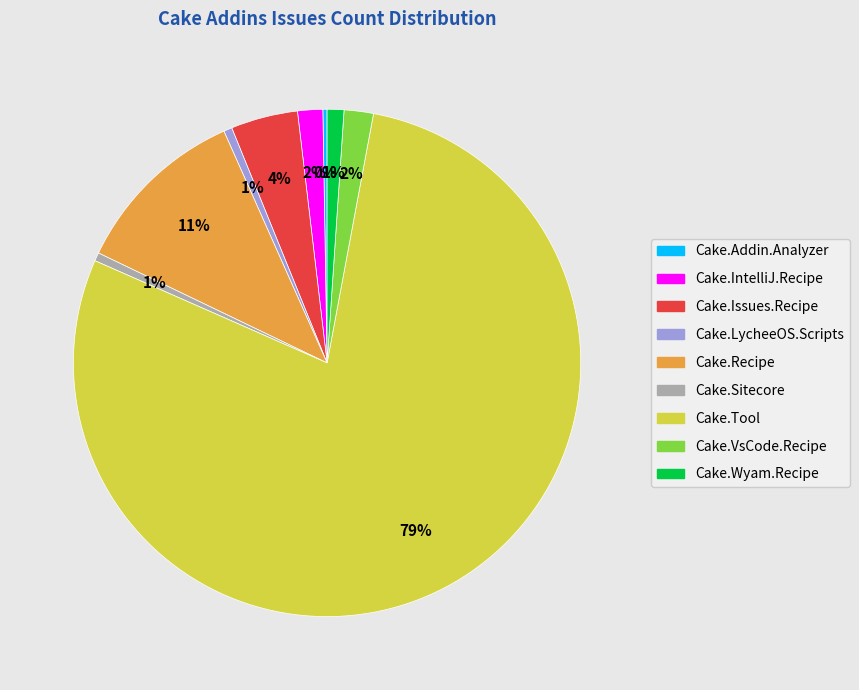

Is there a majority slice in this chart?

Yes